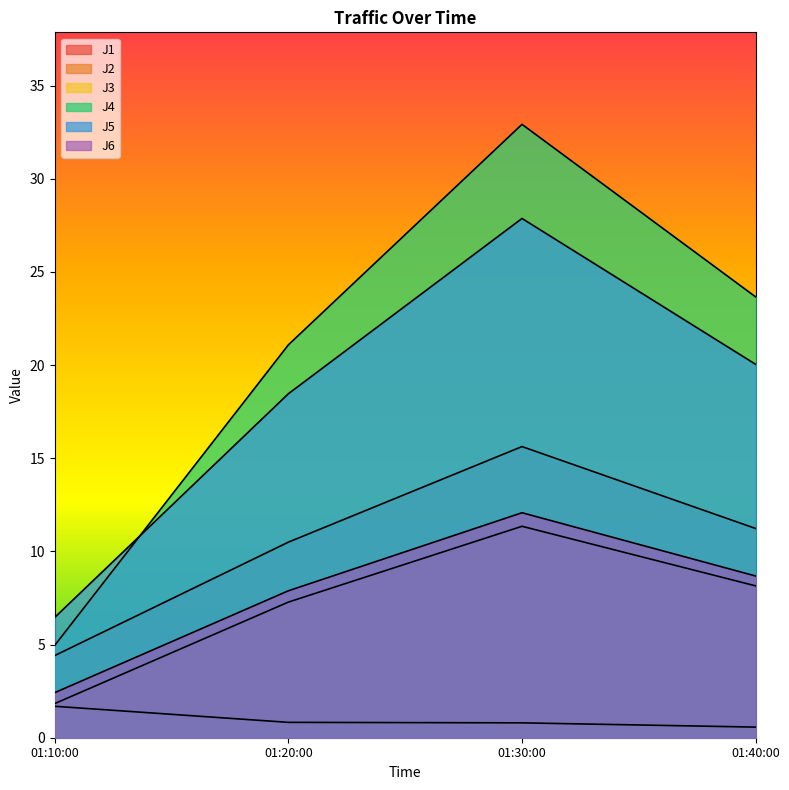

Which label corresponds to the smallest value in the chart?

01:40:00